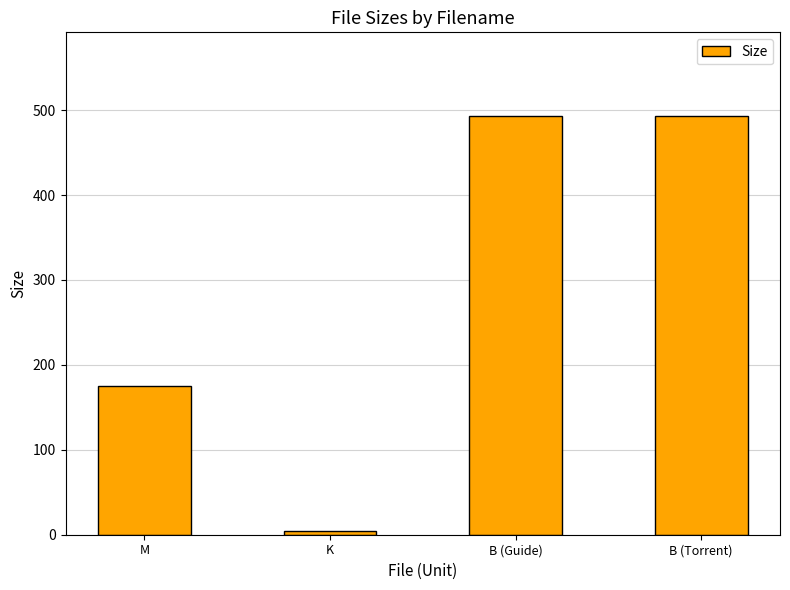

Is it true that the value at B (Torrent) is 759.2?

False